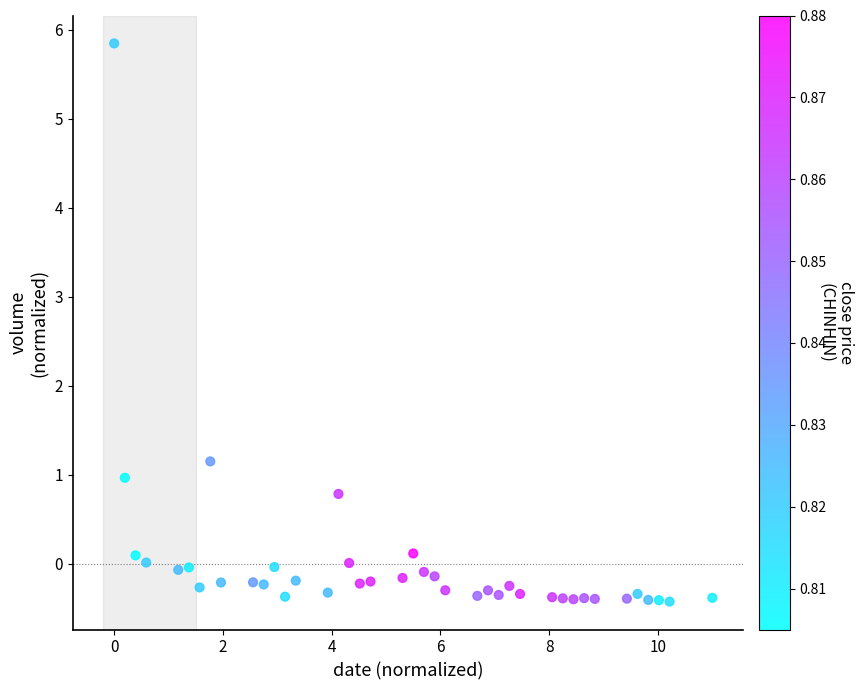

What is the range of X values (max minus min)?

11.0